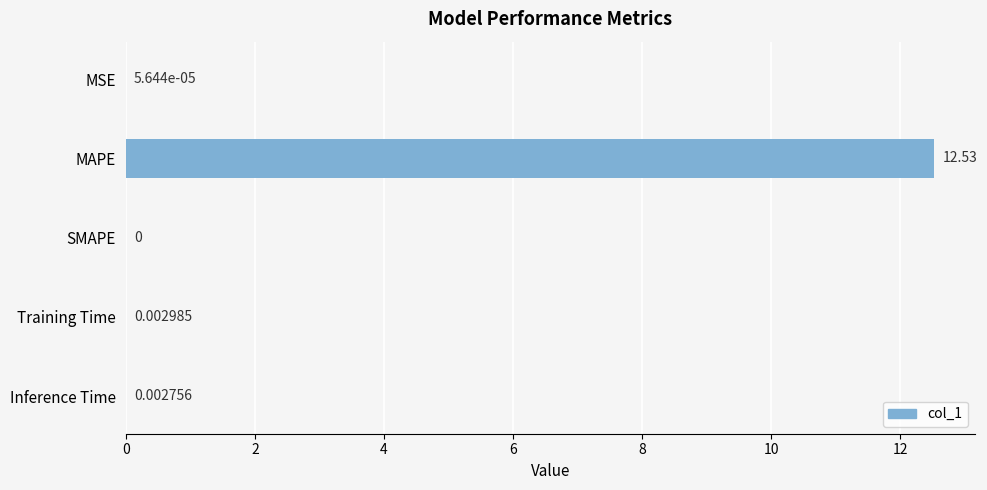

What is the sum of all values?

12.5